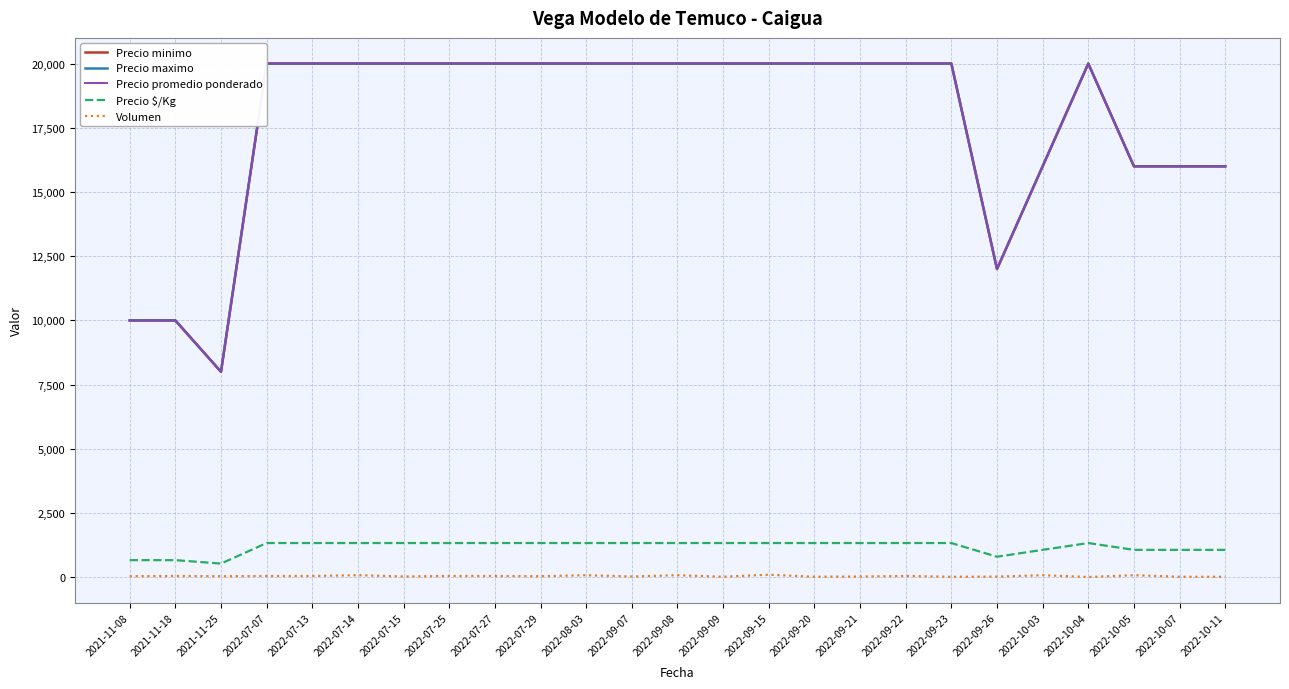

At 2022-10-03, list the series in order from smallest to largest.

Volumen, Precio $/Kg, Precio minimo, Precio maximo, Precio promedio ponderado